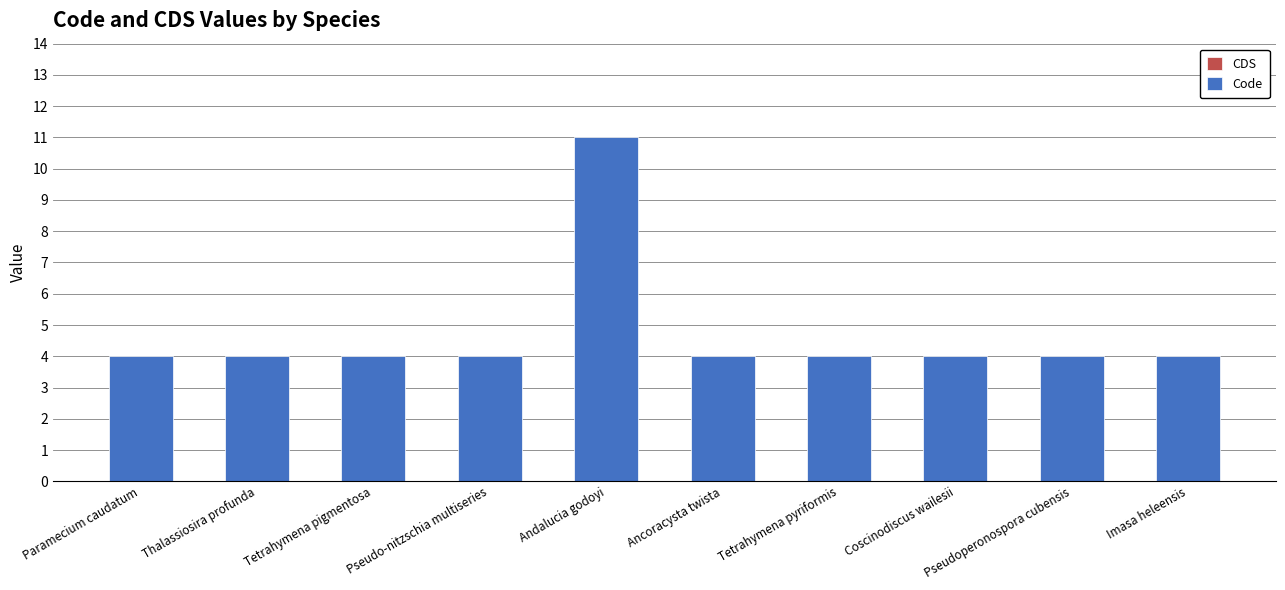

Read the value at Coscinodiscus wailesii.

4